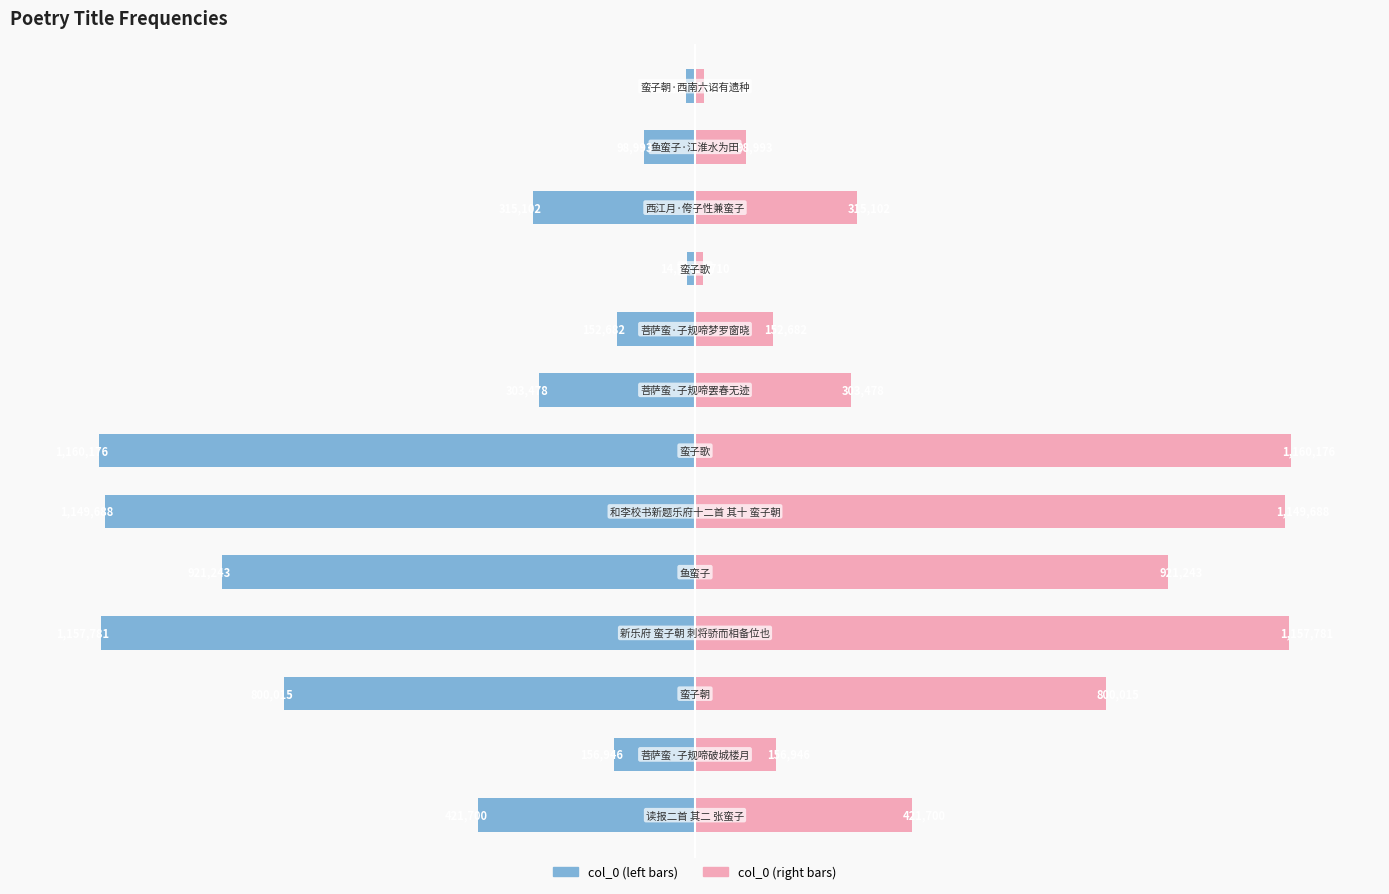

How many groups of bars are there?

13